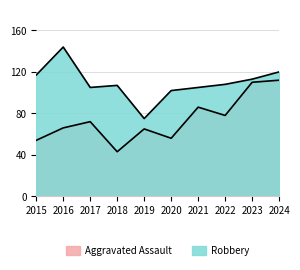

What is the sum of the Aggravated Assault values at 2019 and 2021?

151